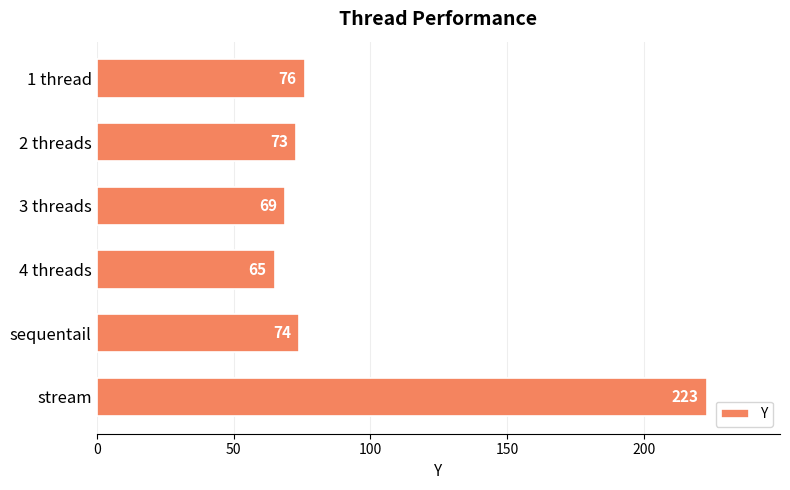

How many series are shown in this chart?

1